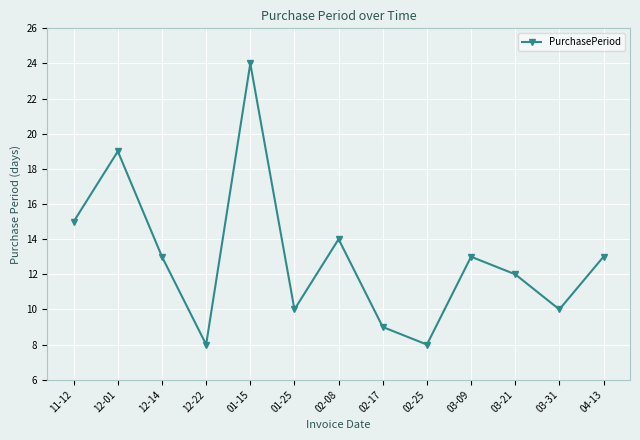

How many series are shown in this chart?

1